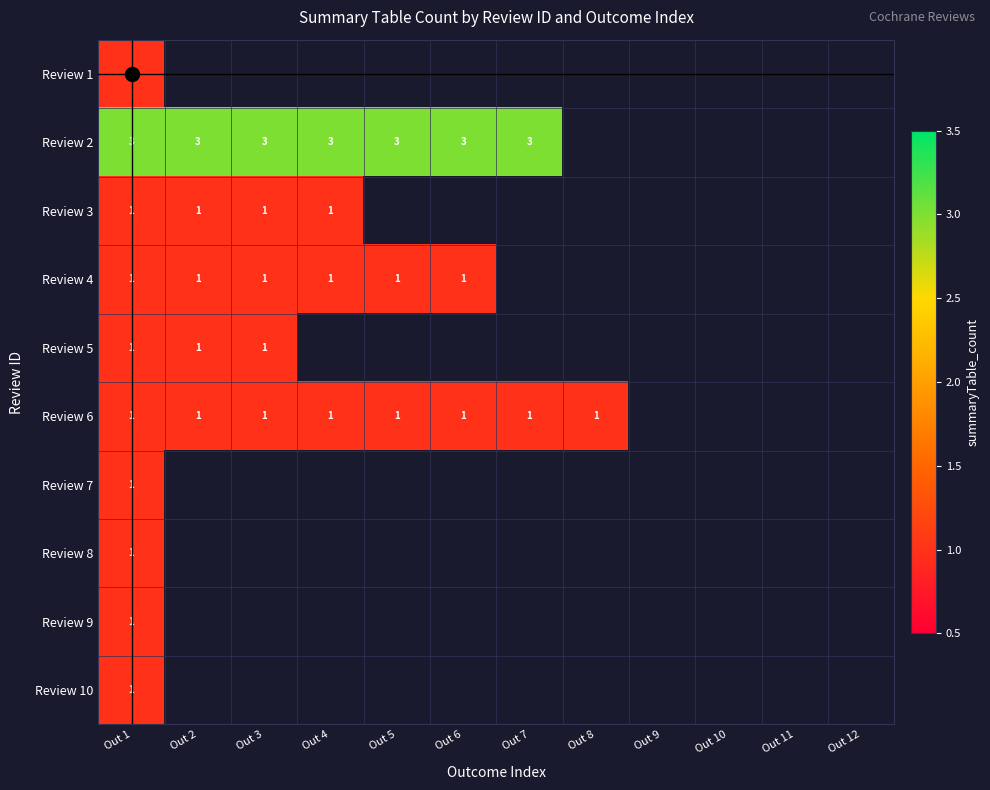

Which category has the lowest value across all series?

Out 1